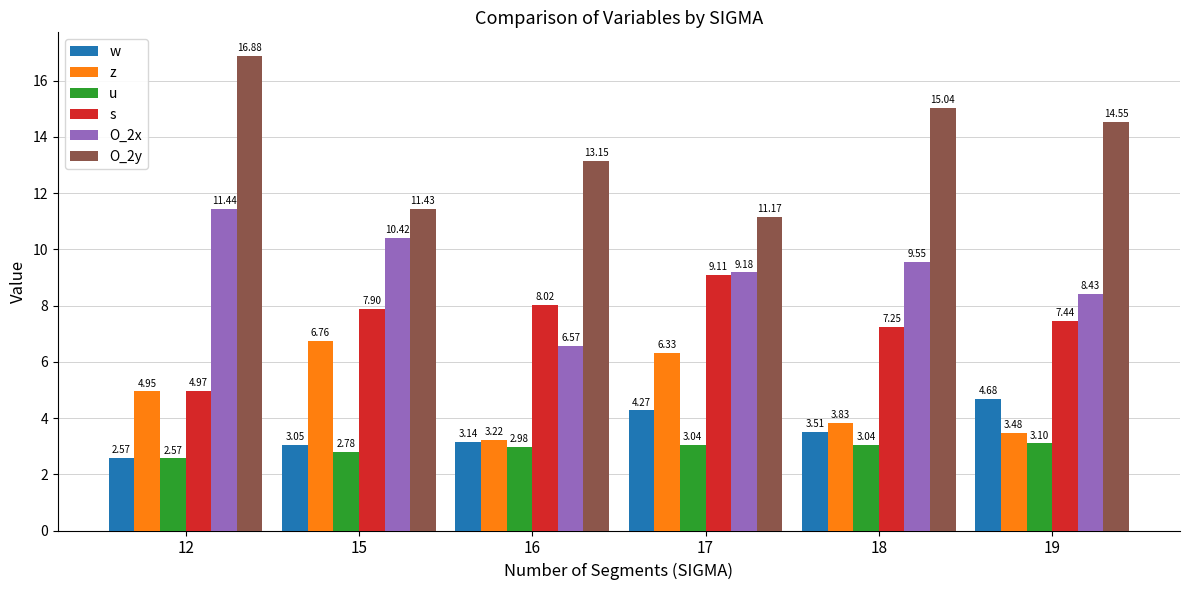

What is the sum of all s values?

44.7